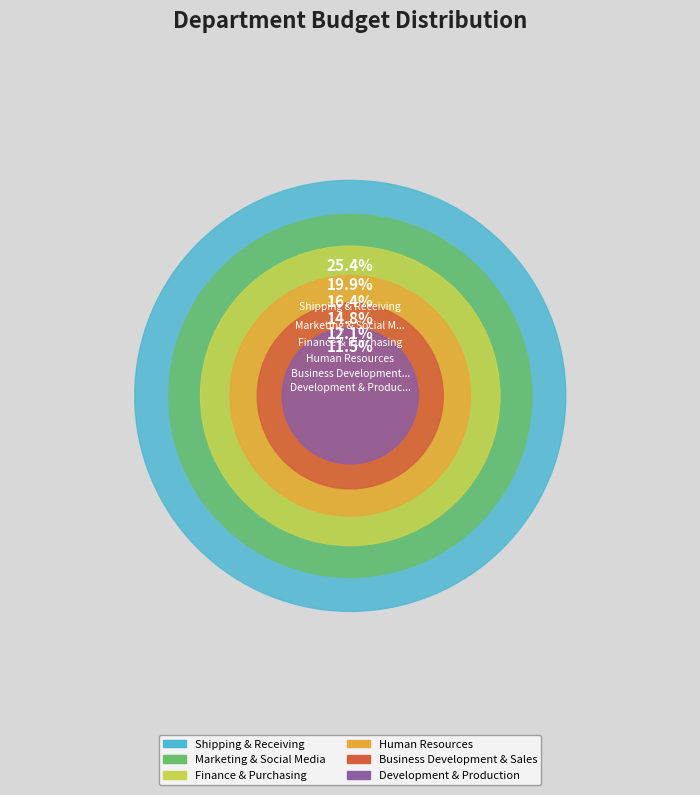

The Marketing & Social Media slice represents 20% of the pie. True or false?

True